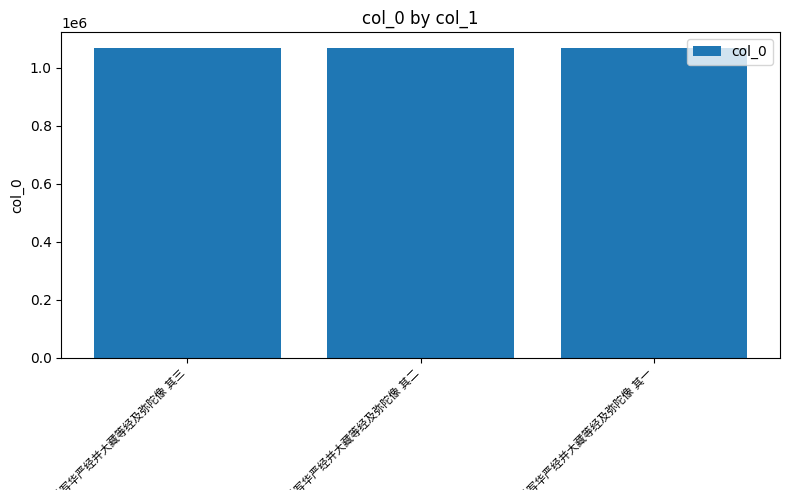

What is the sum of all values?

3208572